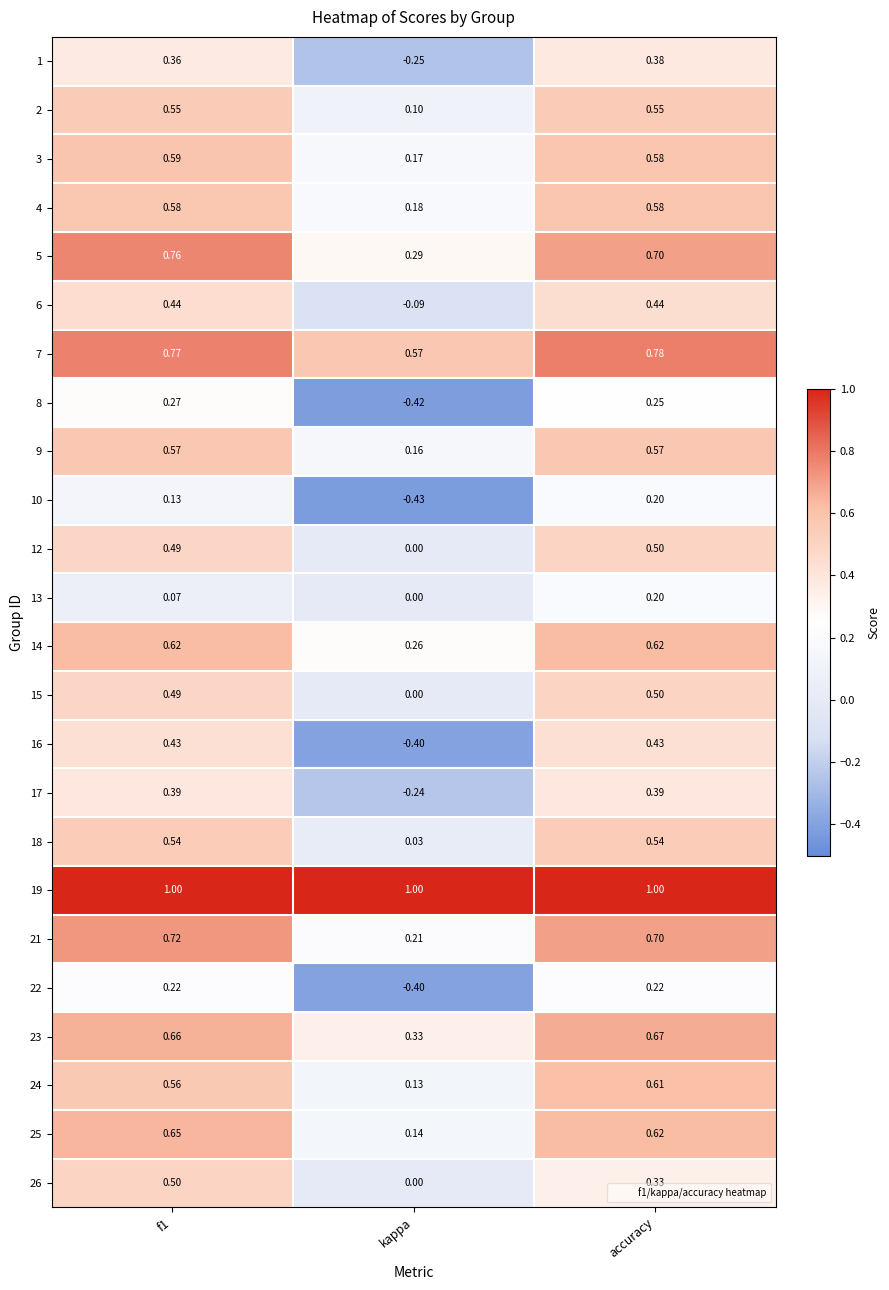

Which category has the highest value in the 7 series?

accuracy